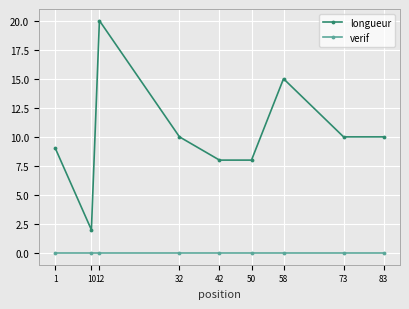

List the series in order of their peak value, highest first.

longueur, verif